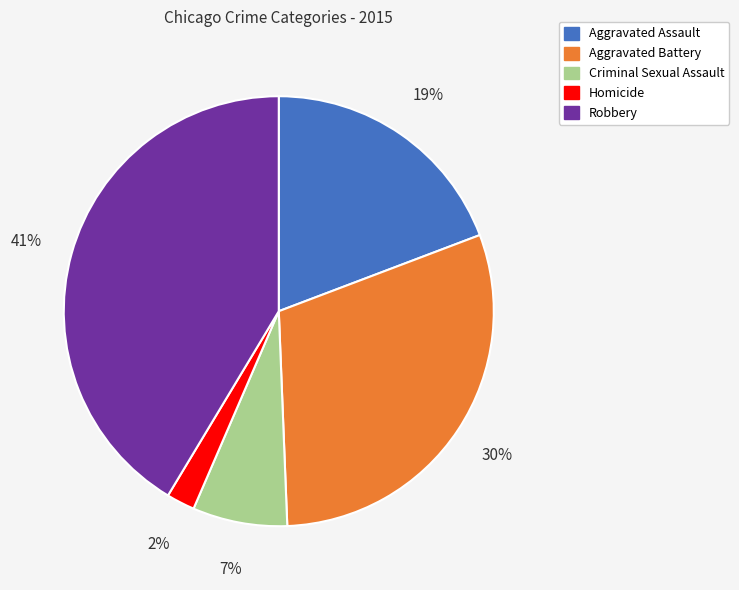

The Homicide slice represents 12% of the pie. True or false?

False